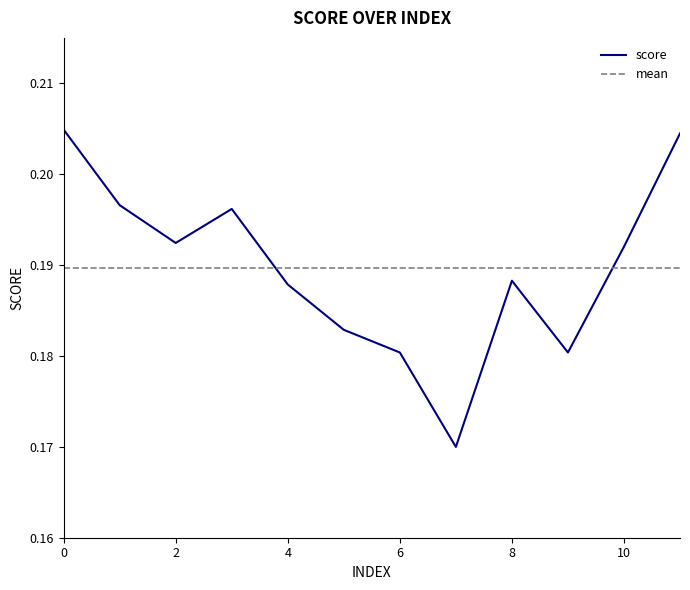

Reading right to left, list all the values displayed in this chart.

11=0.2	10=0.2	9=0.2	8=0.2	7=0.2	6=0.2	5=0.2	4=0.2	3=0.2	2=0.2	1=0.2	0=0.2